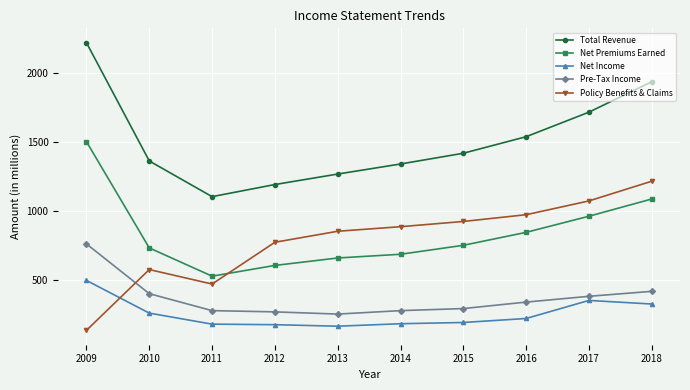

Which series has the largest range (max minus min)?

Total Revenue